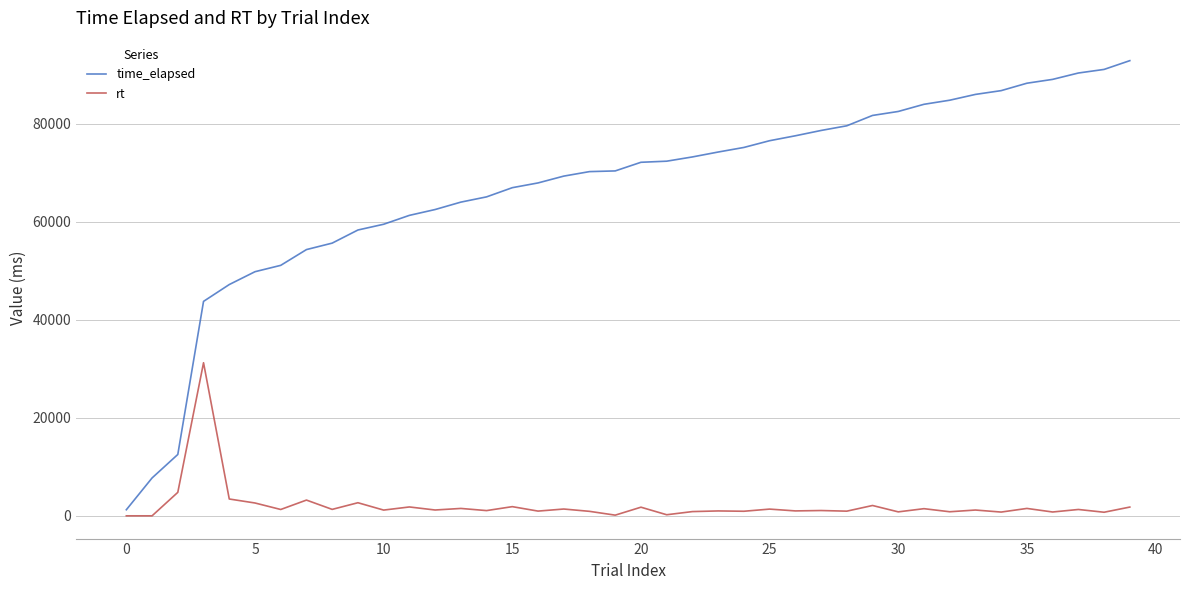

Which series has the largest total across all categories?

time_elapsed